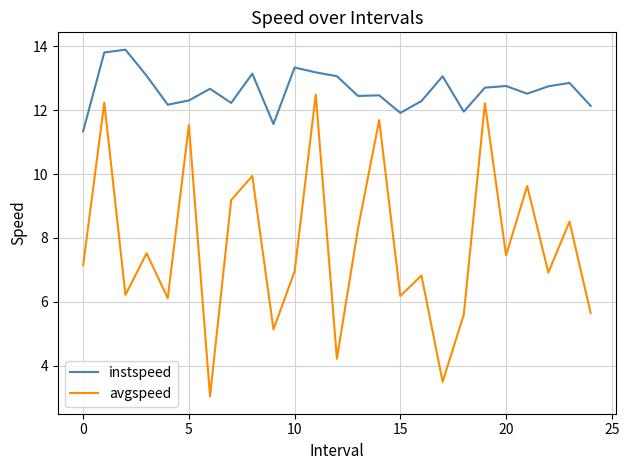

Which series has the largest total across all categories?

instspeed